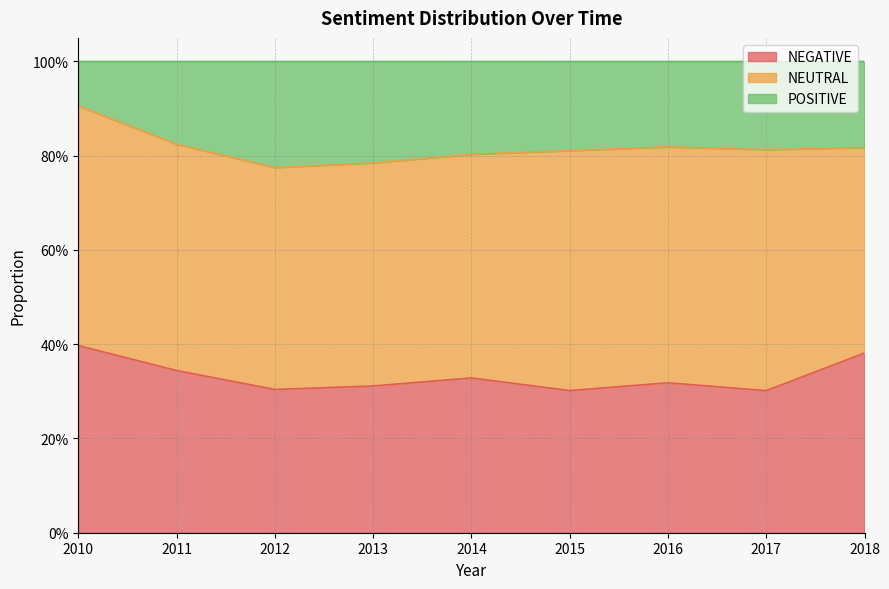

Where is NEGATIVE nearest to the value 0?

2017